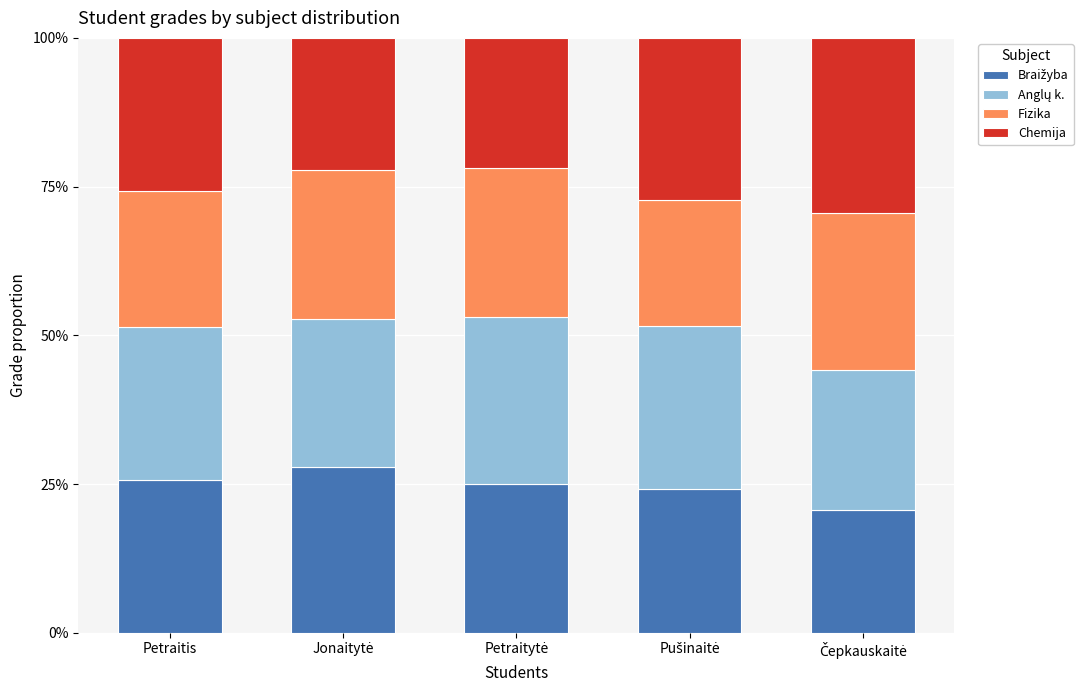

What is the approximate value of Anglų k. at Pušinaitė?

27.3